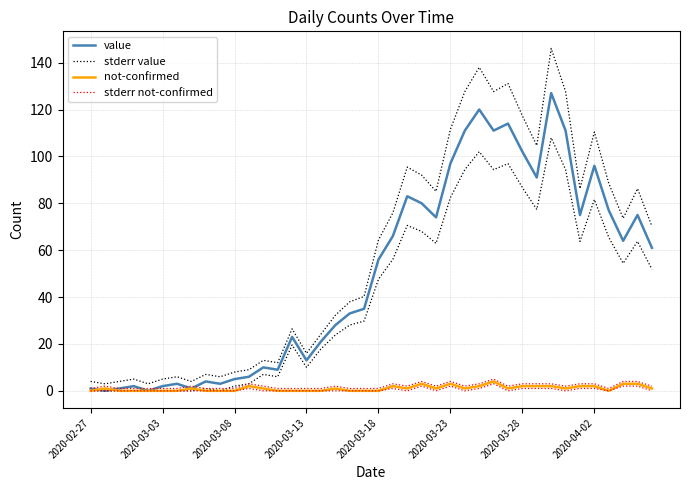

What is the difference between the maximum and minimum values in the value series?

127.0